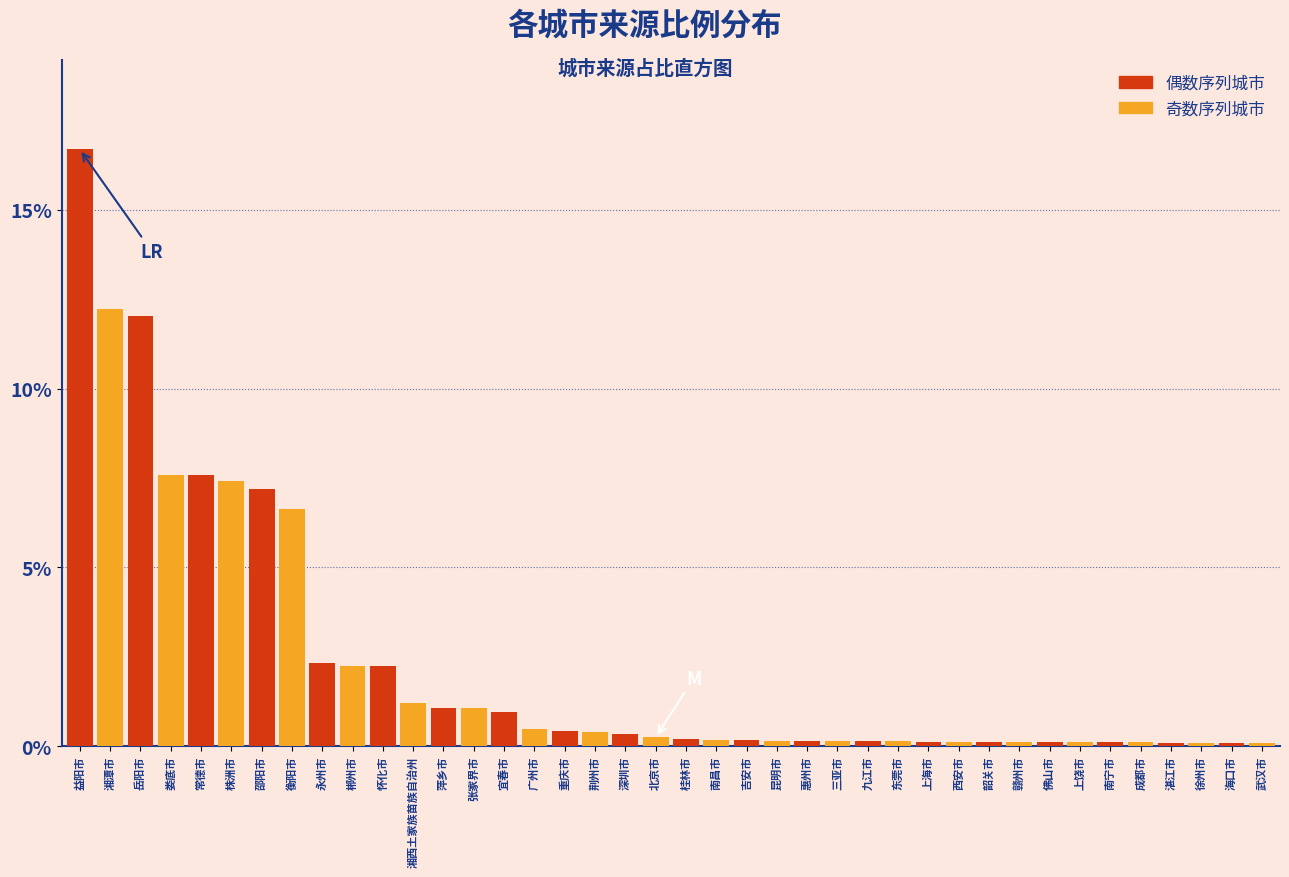

Which series has the largest range (max minus min)?

偶数序列城市